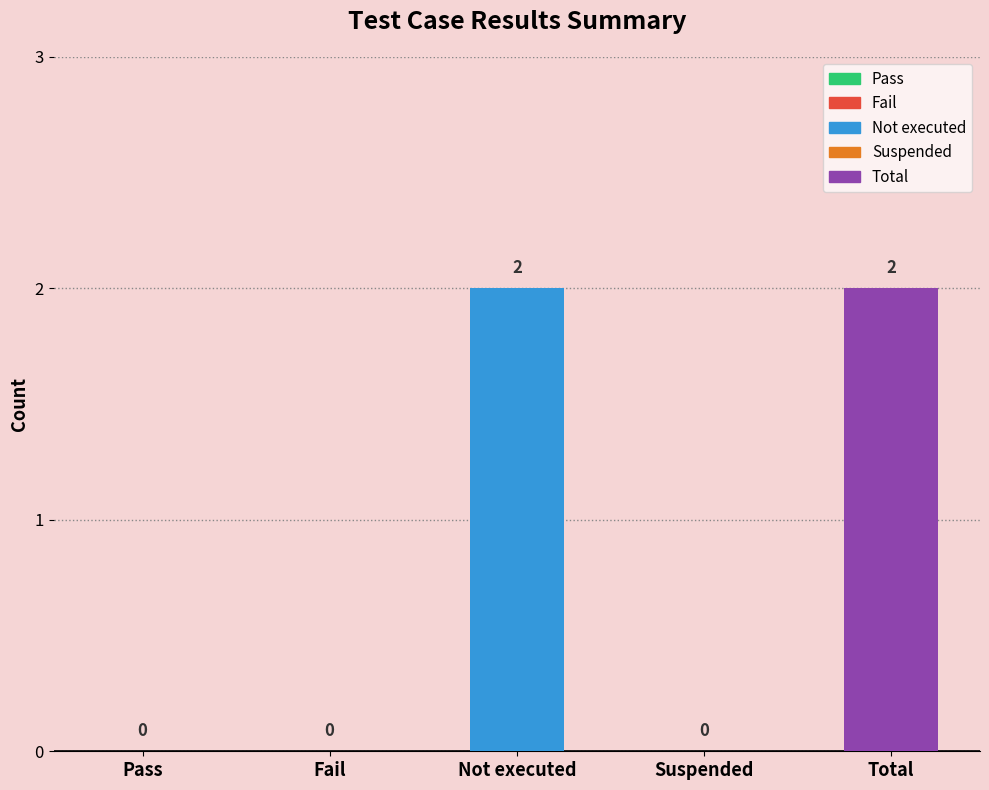

Which category has the lowest value across all series?

Pass